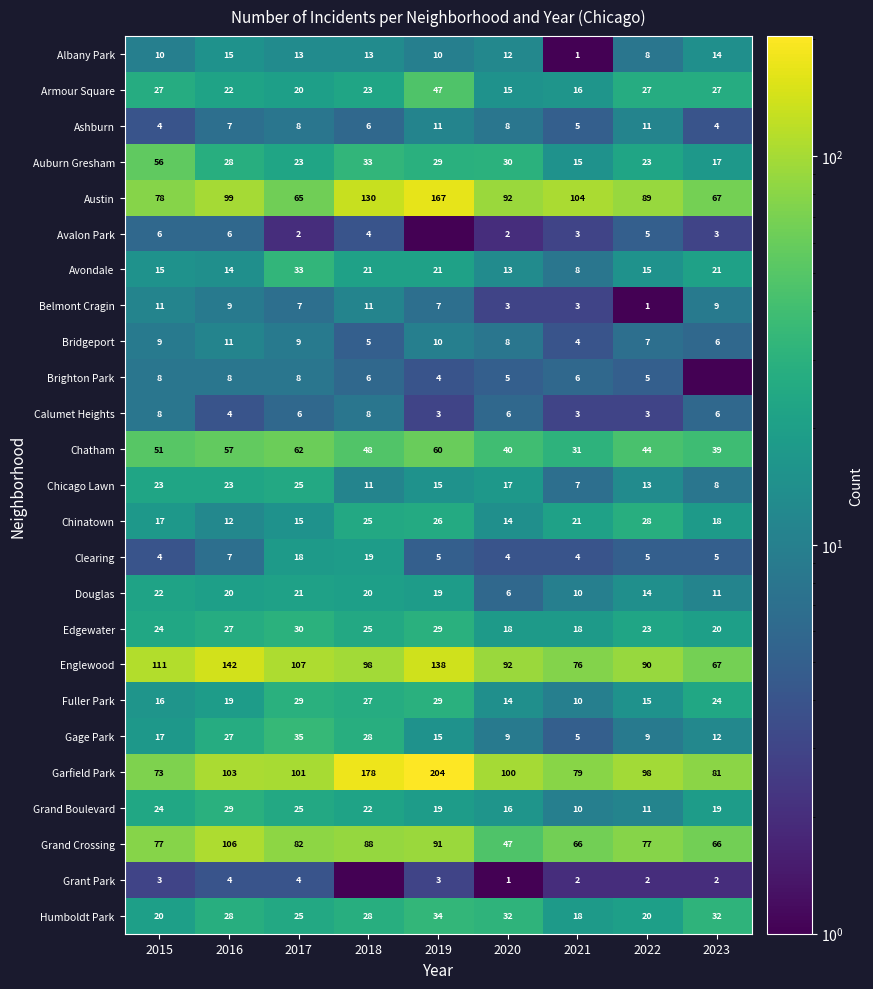

List the labels in order of Garfield Park value, smallest first.

2015, 2021, 2023, 2022, 2020, 2017, 2016, 2018, 2019